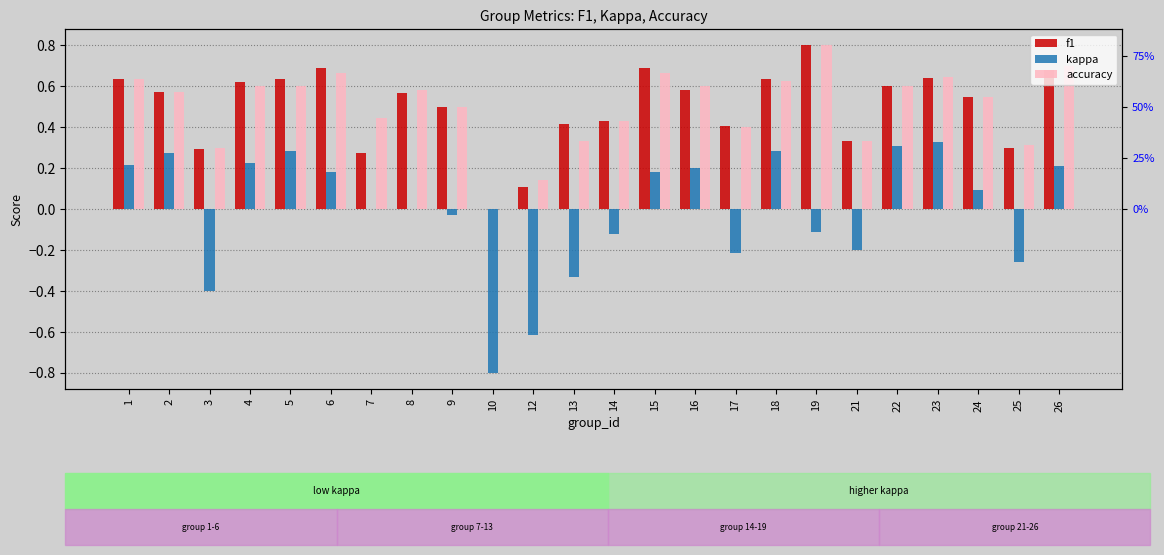

Reading right to left, extract all data points from this chart.

f1: 26=0.7	25=0.3	24=0.5	23=0.6	22=0.6	21=0.3	19=0.8	18=0.6	17=0.4	16=0.6	15=0.7	14=0.4	13=0.4	12=0.1	10=0.0	9=0.5	8=0.6	7=0.3	6=0.7	5=0.6	4=0.6	3=0.3	2=0.6	1=0.6
kappa: 26=0.2	25=-0.3	24=0.1	23=0.3	22=0.3	21=-0.2	19=-0.1	18=0.3	17=-0.2	16=0.2	15=0.2	14=-0.1	13=-0.3	12=-0.6	10=-0.8	9=-0.0	8=0.0	7=0.0	6=0.2	5=0.3	4=0.2	3=-0.4	2=0.3	1=0.2
accuracy: 26=0.7	25=0.3	24=0.5	23=0.6	22=0.6	21=0.3	19=0.8	18=0.6	17=0.4	16=0.6	15=0.7	14=0.4	13=0.3	12=0.1	10=0.0	9=0.5	8=0.6	7=0.4	6=0.7	5=0.6	4=0.6	3=0.3	2=0.6	1=0.6